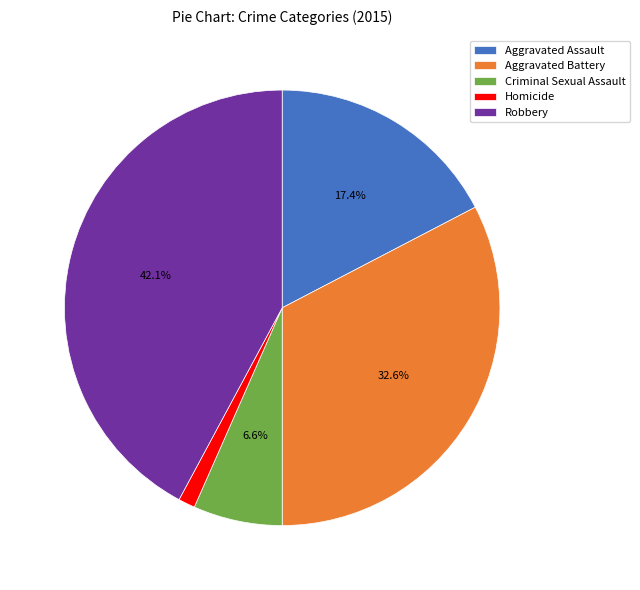

The Homicide slice represents 11% of the pie. True or false?

False